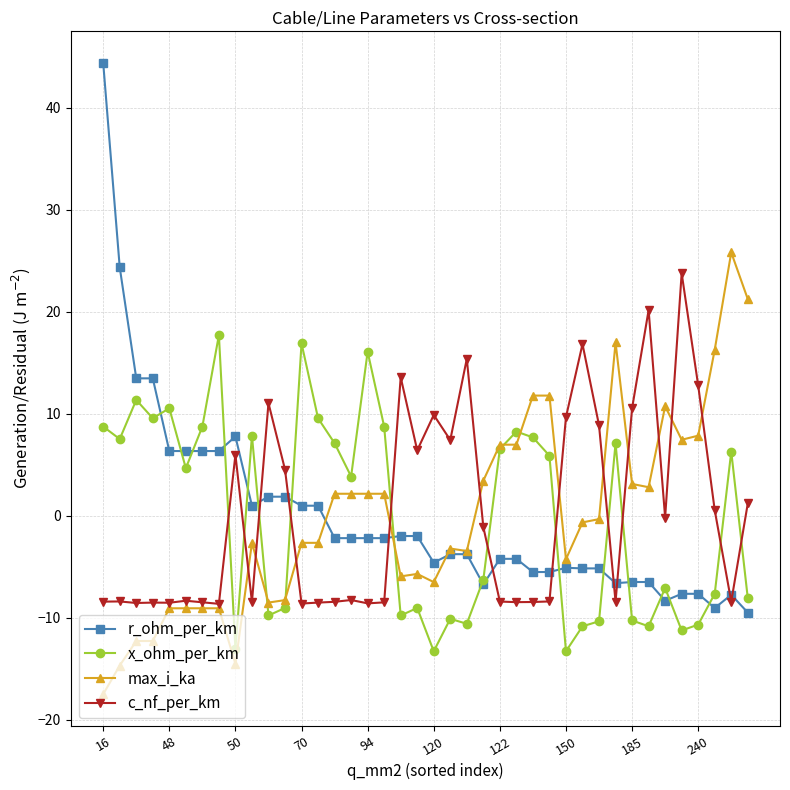

What is the minimum value shown in the chart?

-17.5